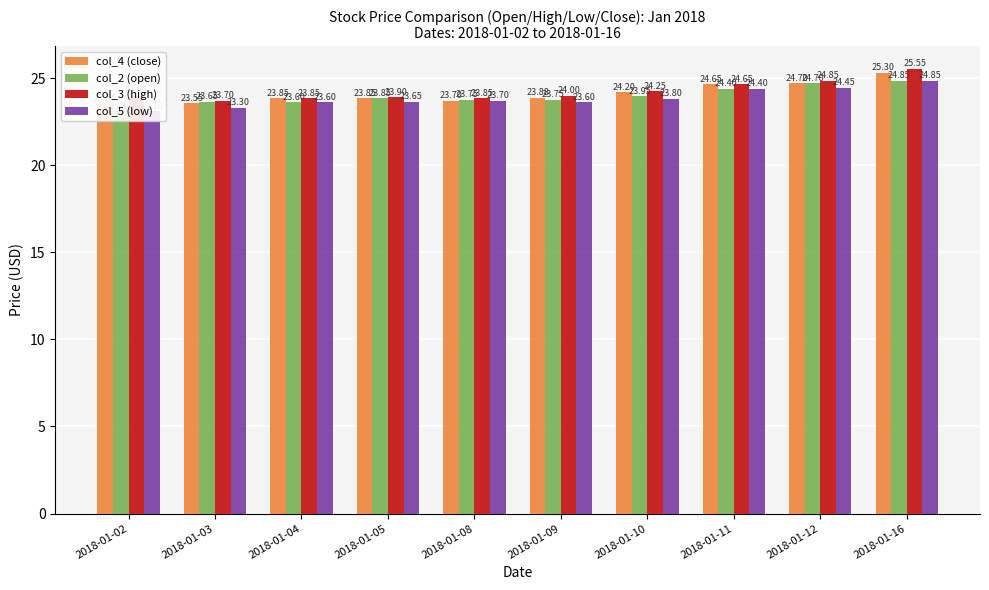

What is the highest value of the col_4 (close) series?

25.3